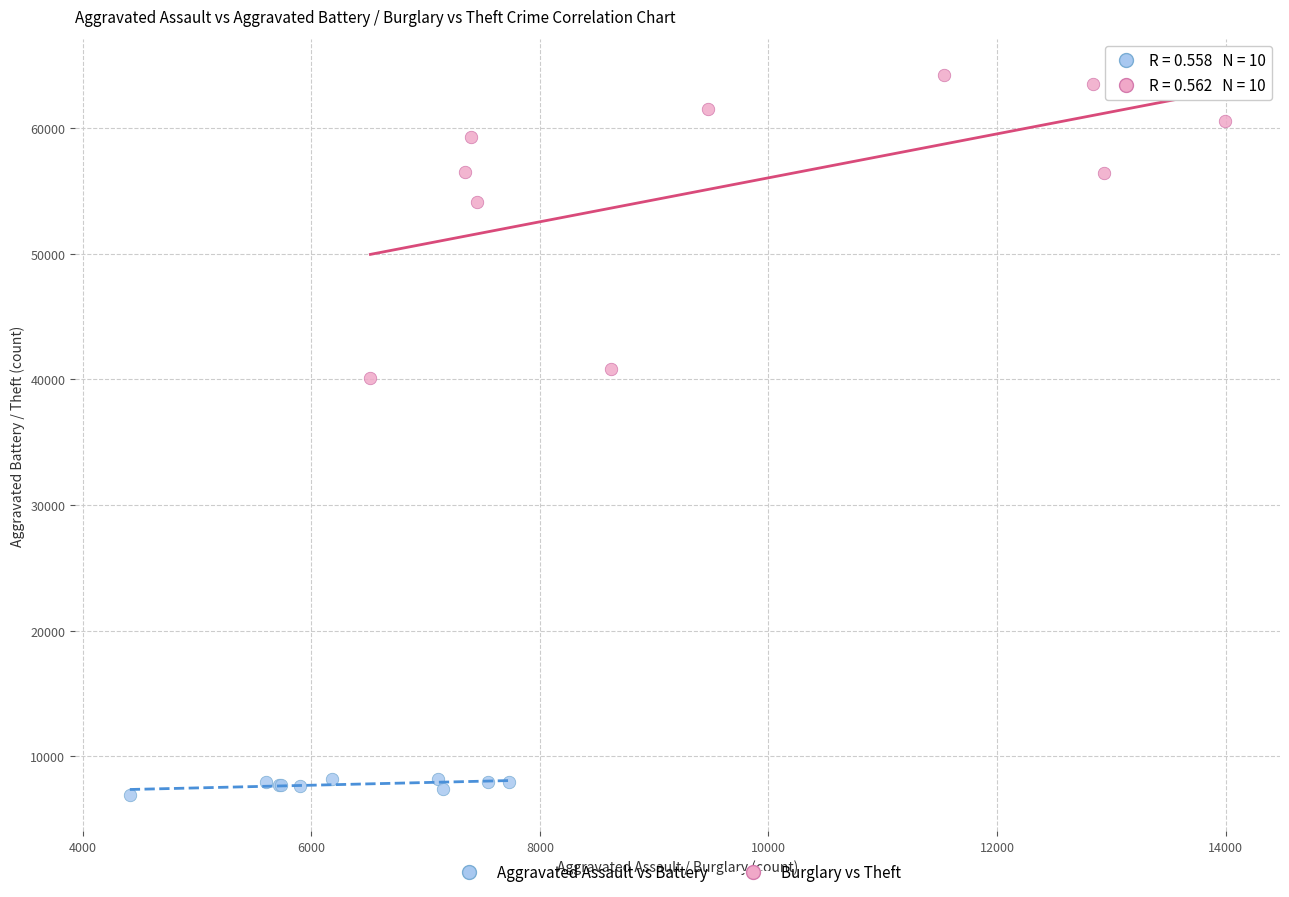

Which series reaches the maximum Y coordinate?

Burglary vs Theft